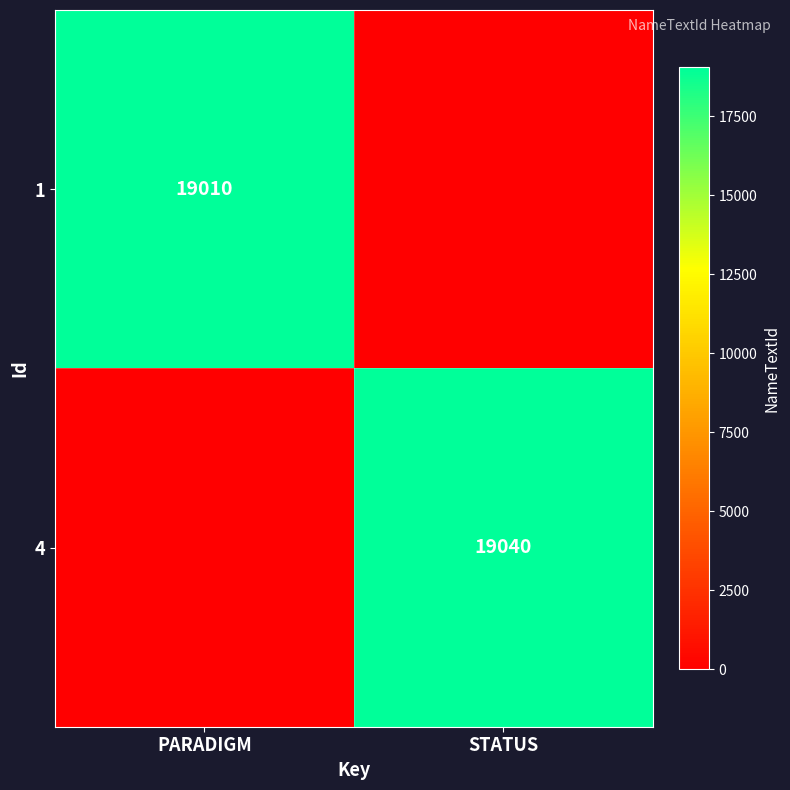

Is it true that 1 equals 19010 at PARADIGM?

True